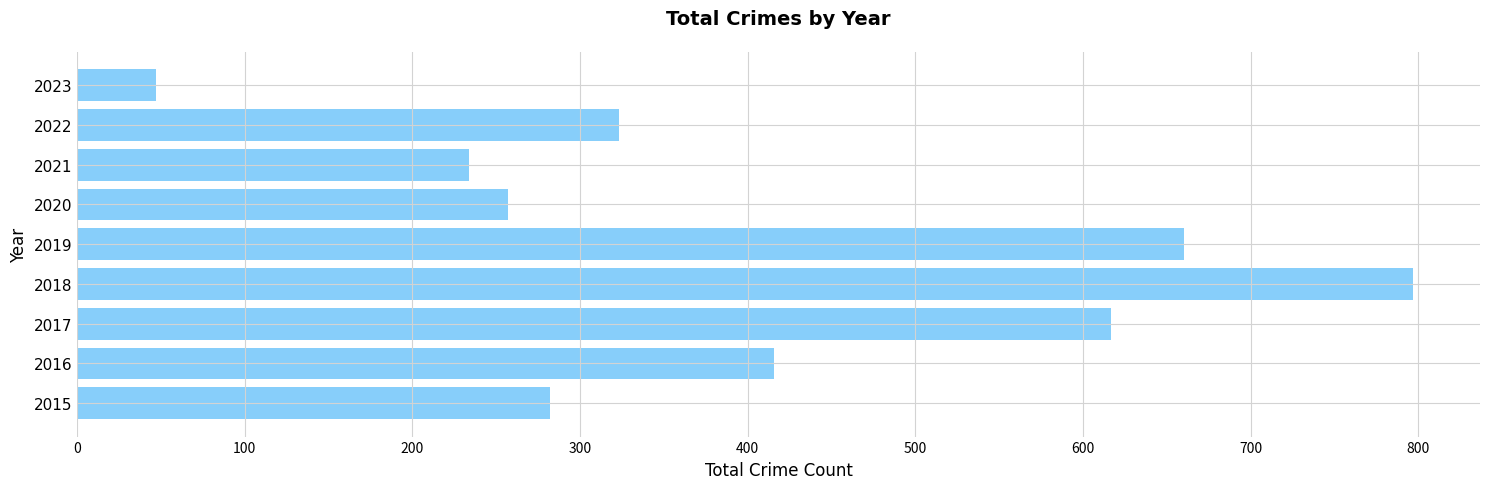

How many distinct data groups are displayed?

1